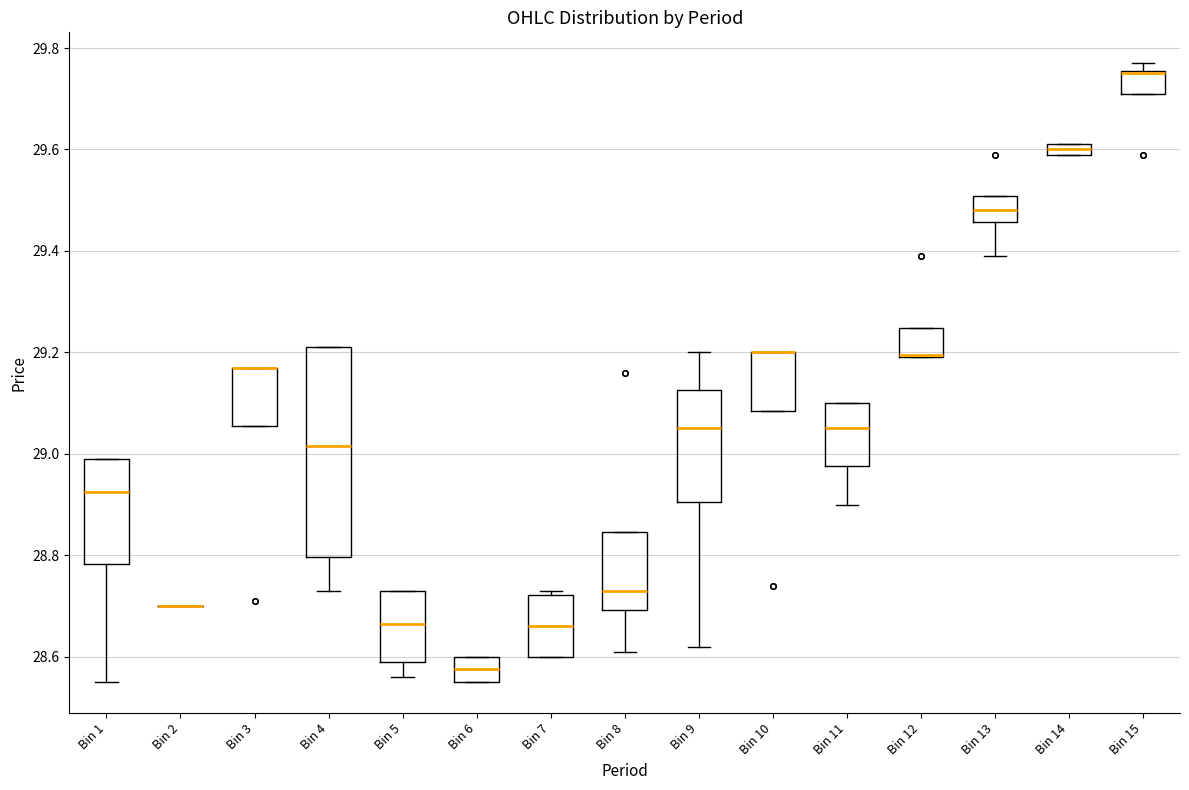

Where is the lower edge of the box for Bin 13 on the y-axis? The values are not printed on the chart, so give them approximately, as read against the axis.

29.46